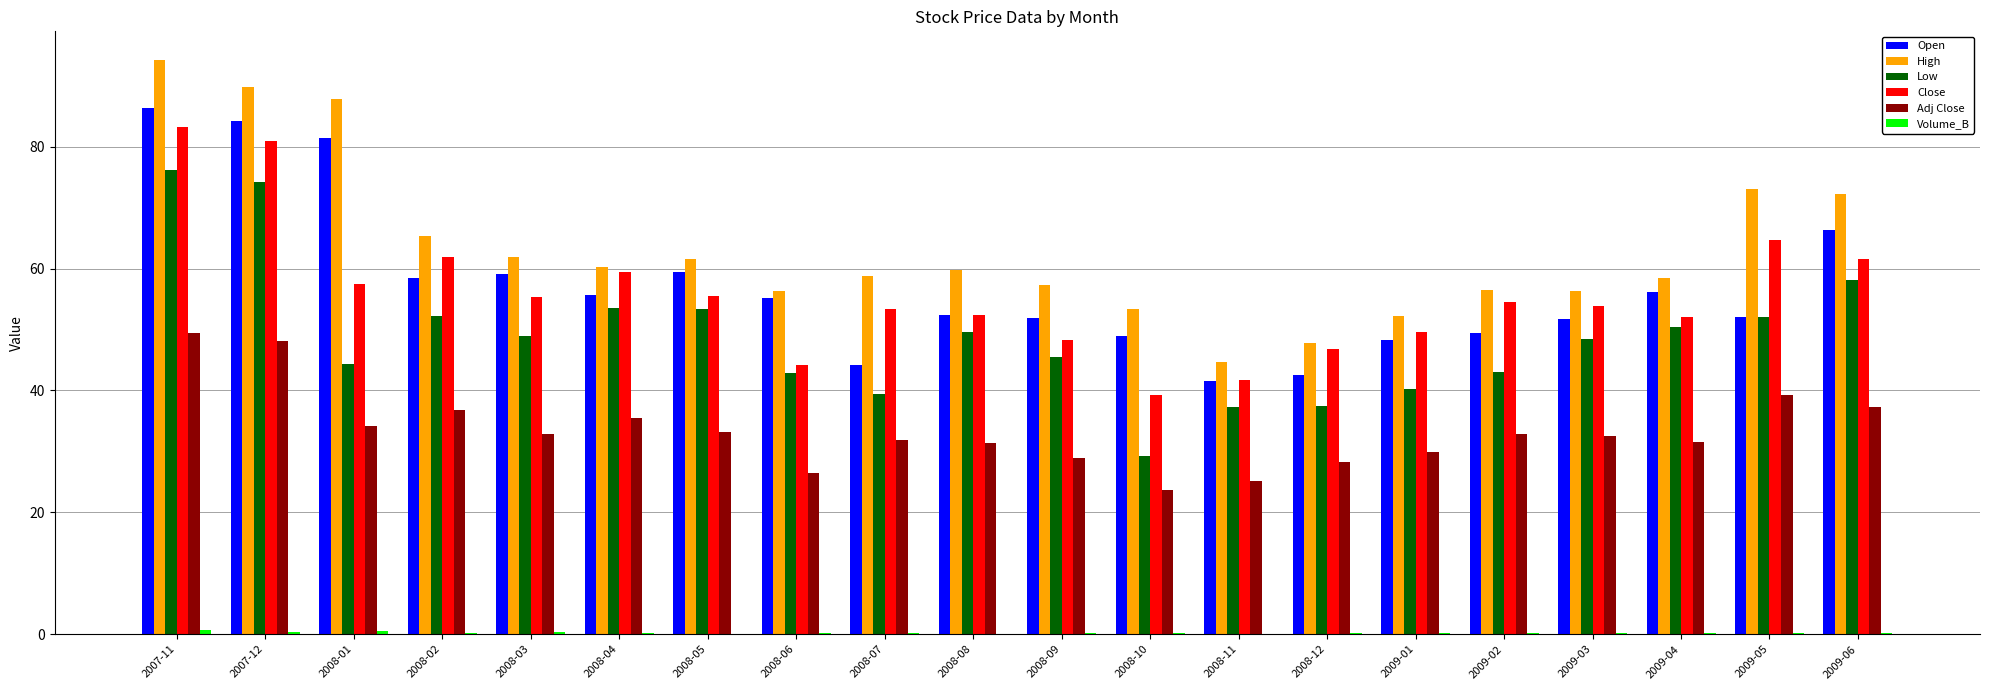

Which series has the largest total across all categories?

High